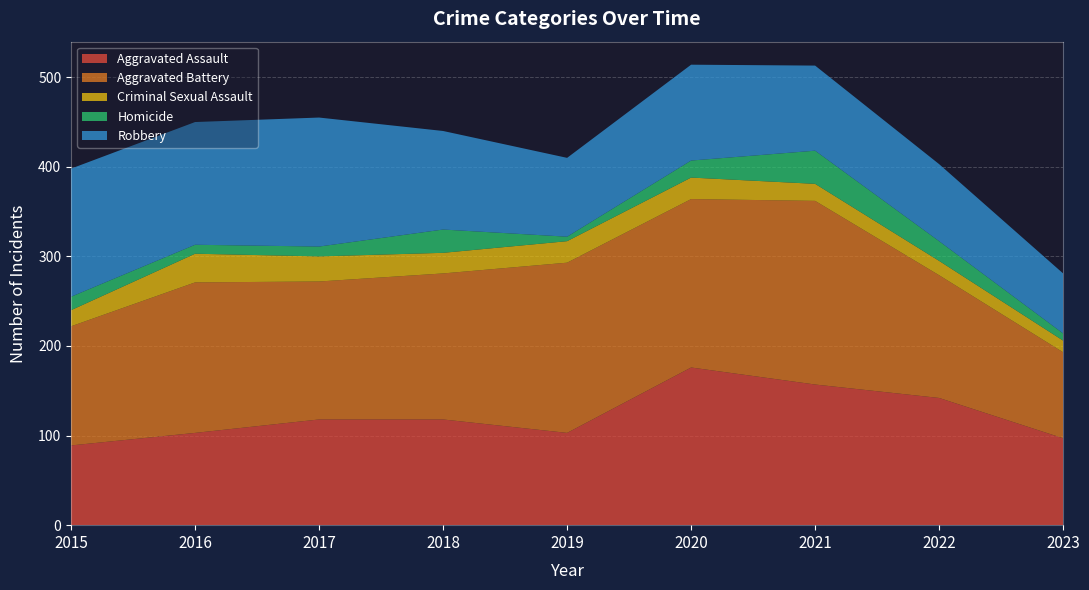

Reading left to right, transcribe all the data shown in this chart.

Aggravated Assault: 89	103	118	118	103	176	157	142	97
Aggravated Battery: 133	168	154	163	190	188	205	137	96
Criminal Sexual Assault: 18	32	28	23	24	24	19	16	13
Homicide: 15	10	11	26	5	19	37	22	8
Robbery: 143	137	144	110	88	107	95	86	67